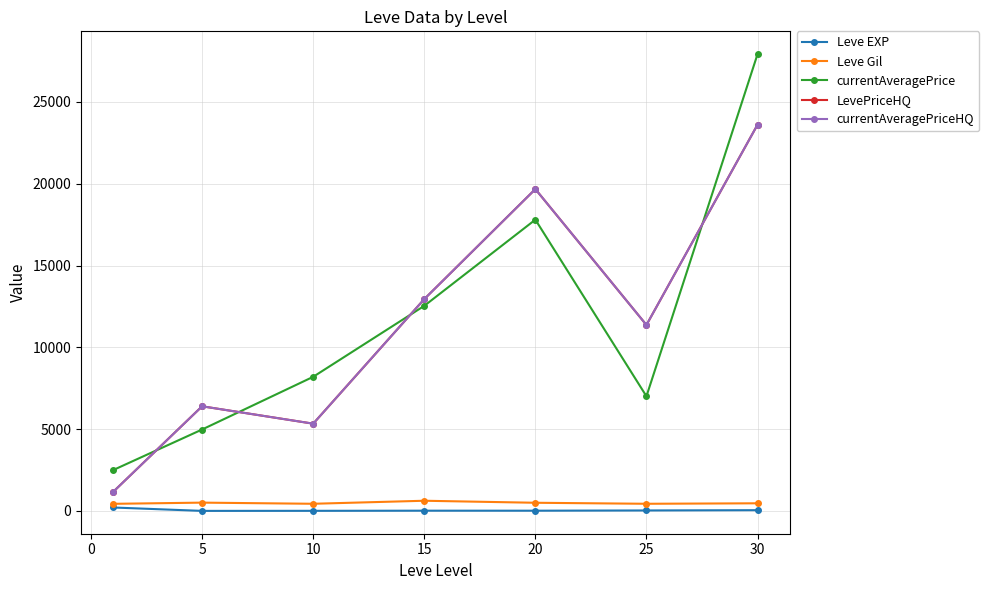

What is the smallest value displayed?

3.7